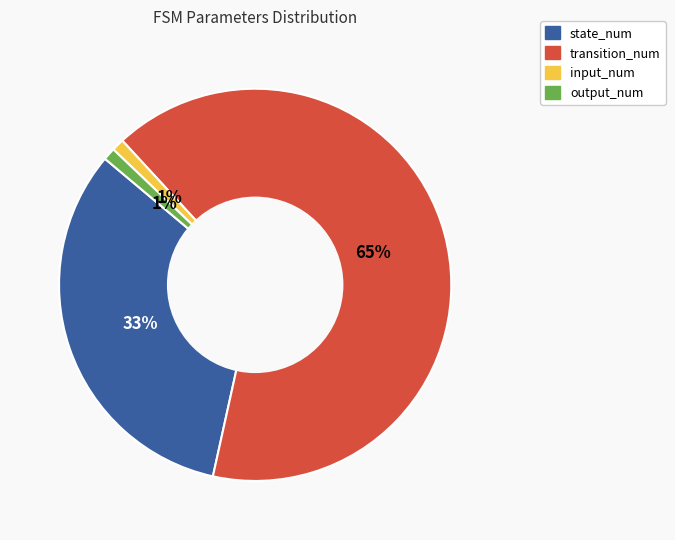

Do output_num and state_num together represent more than half of the pie?

No